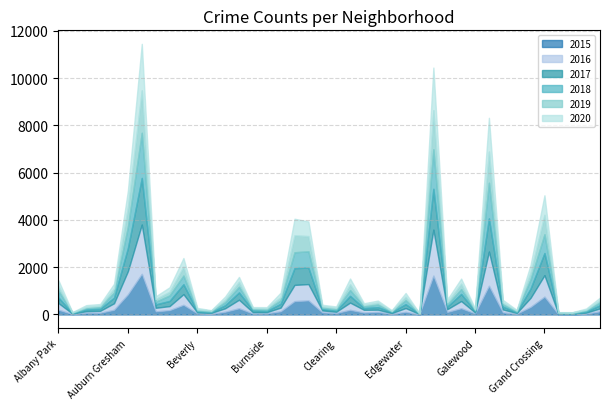

What is the value of the 2017 point at the 21st from the left?

49